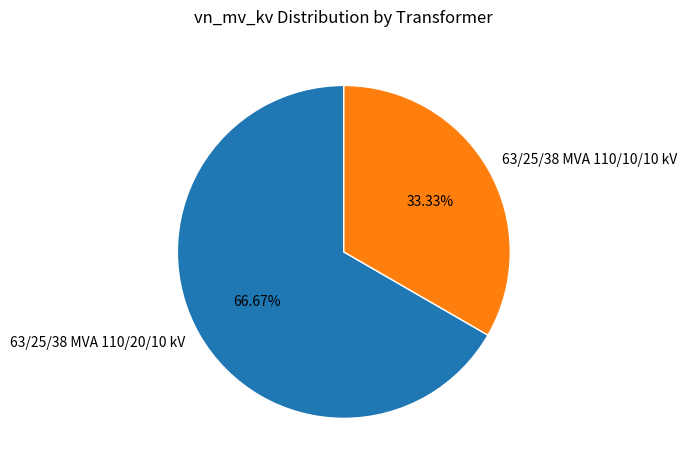

Is it true that 63/25/38 MVA 110/20/10 kV is 67% of the pie?

True